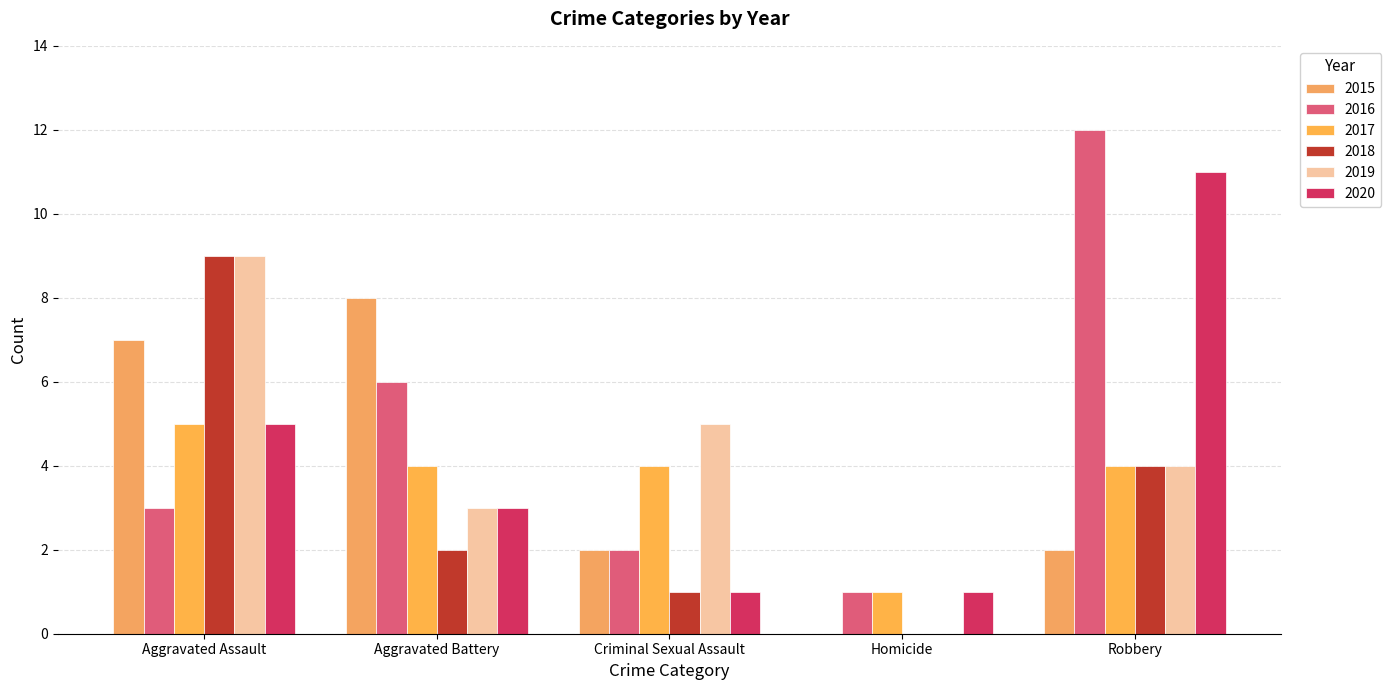

At Robbery, list the series in order from largest to smallest.

2016, 2020, 2017, 2018, 2019, 2015